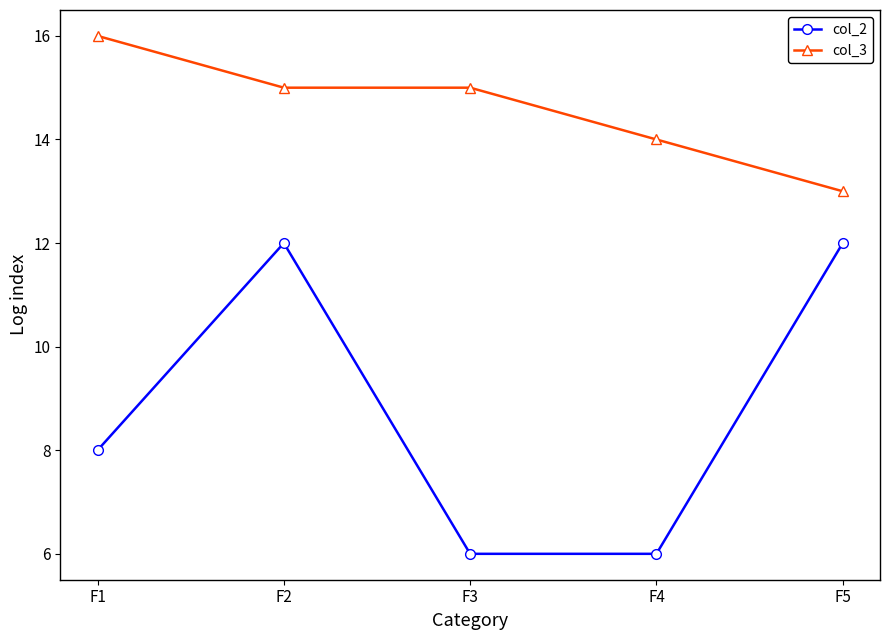

At which category is the sum across all series the highest?

F2